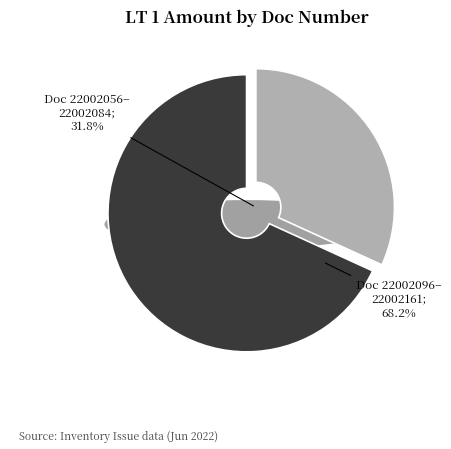

What is the smallest slice in the pie chart?

22002056